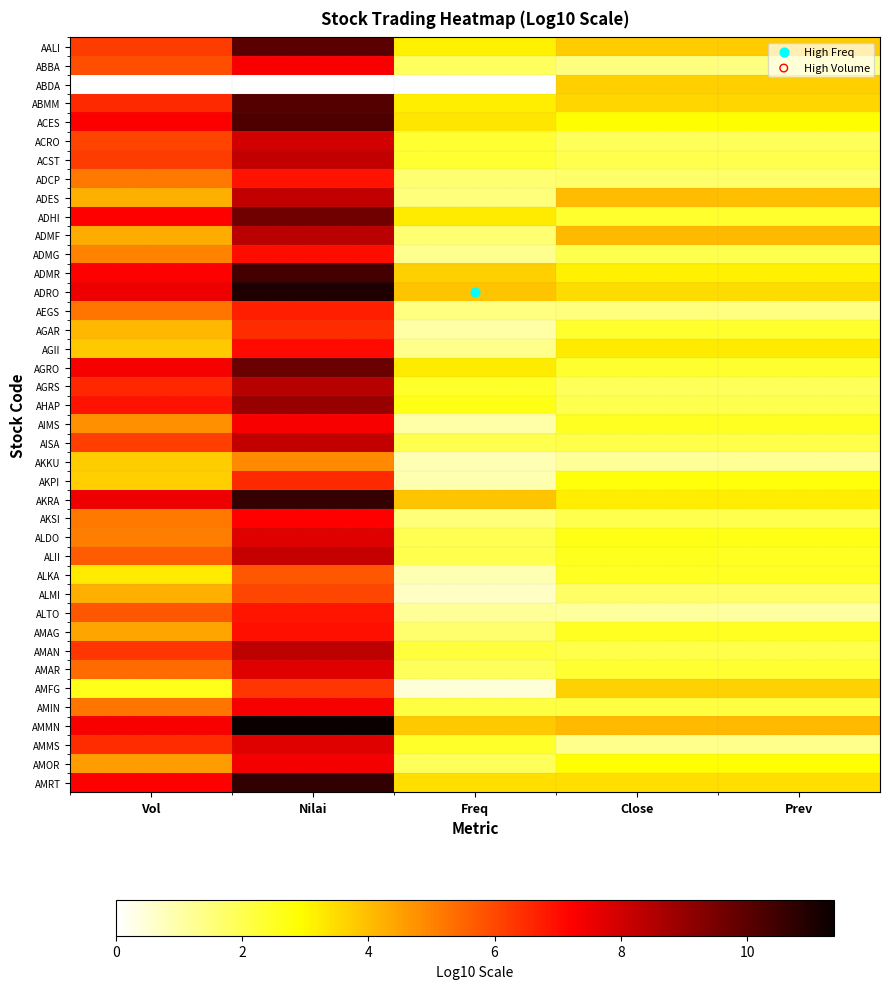

Which series has the largest total across all categories?

AMMN